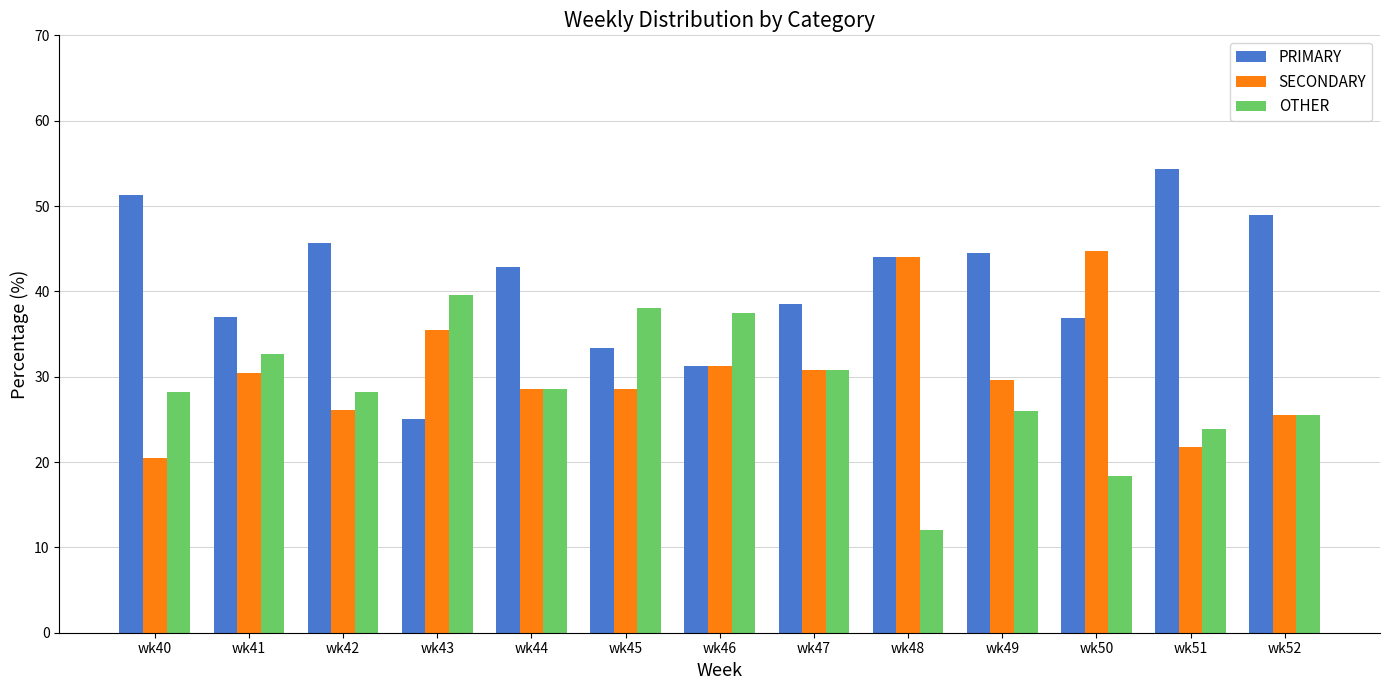

What is the difference between the highest and lowest values at wk43?

14.6